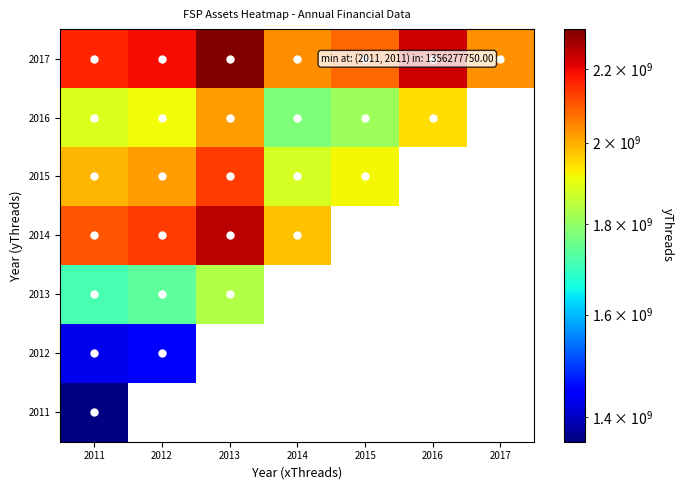

Which series changed the most between 2011 and 2014?

2017